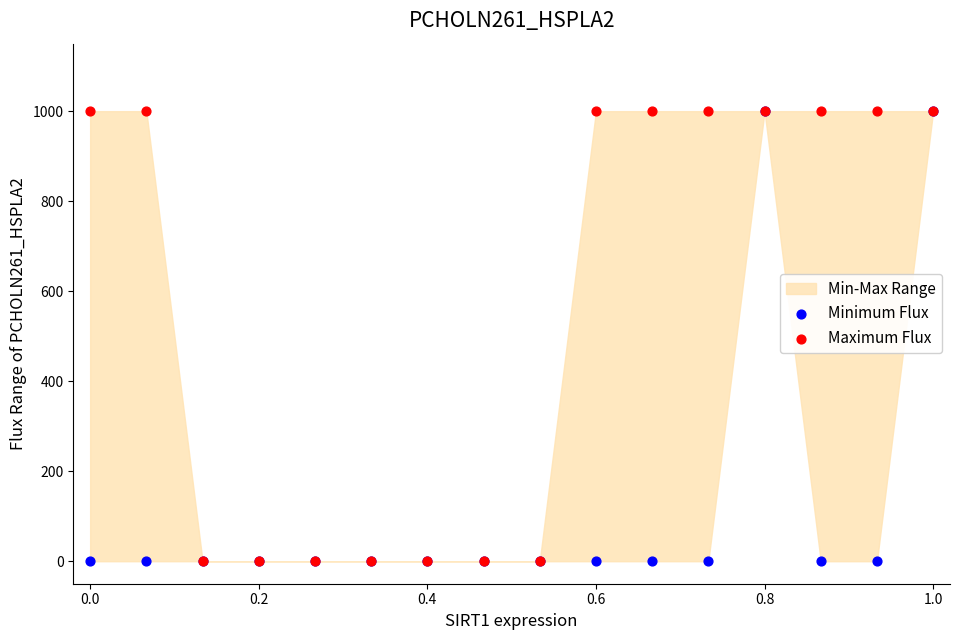

Which series has the largest Y range (max minus min)?

Minimum Flux